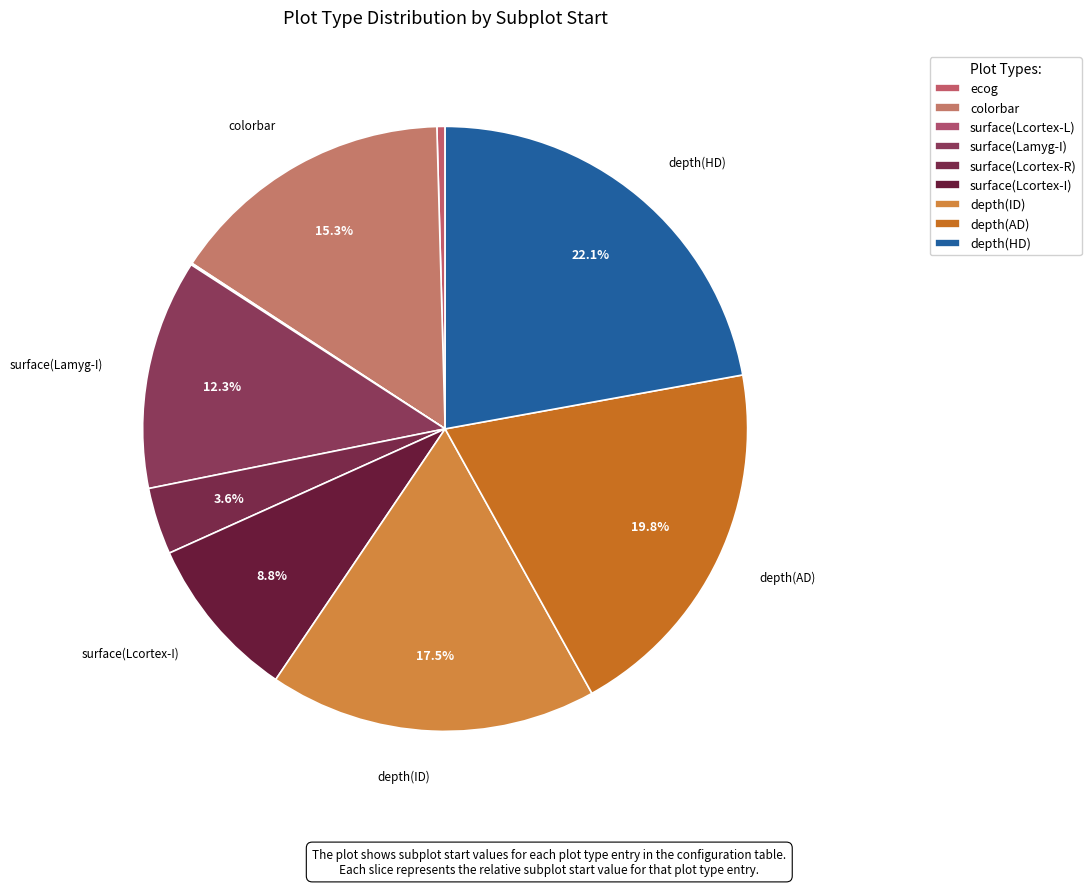

Is there a majority slice in this chart?

No